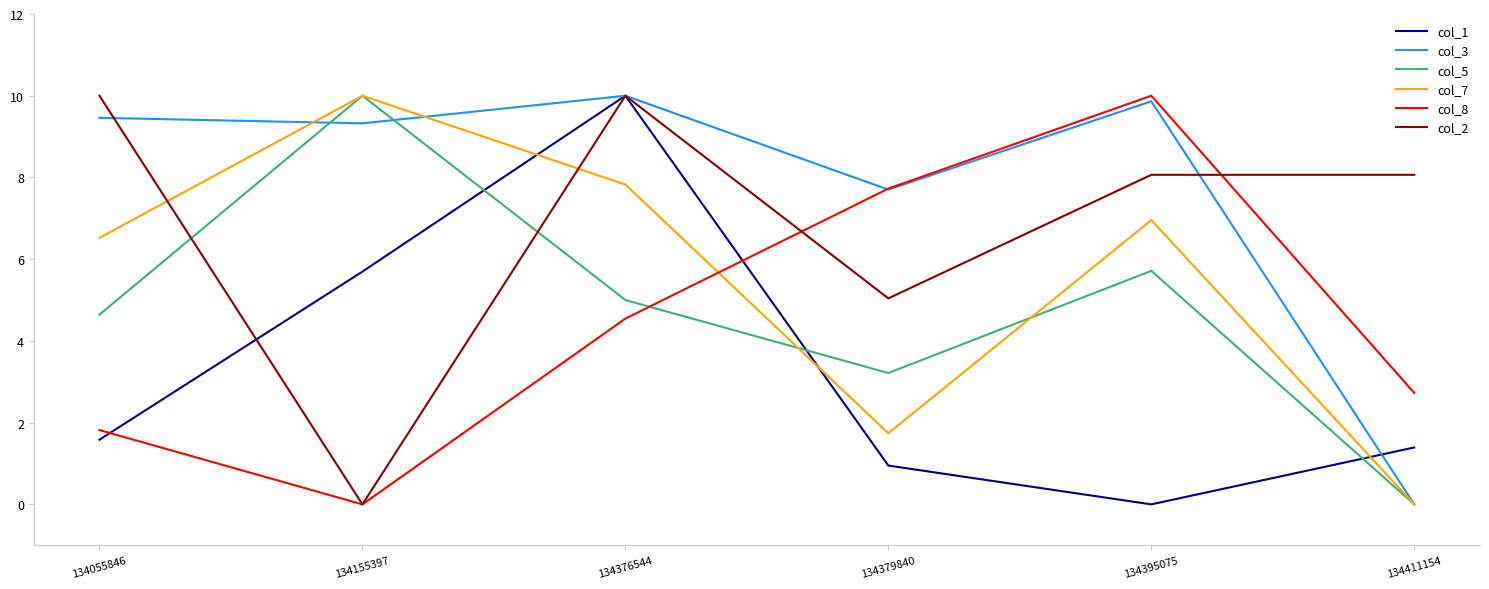

What is the difference between the maximum and minimum values in the col_1 series?

10.0